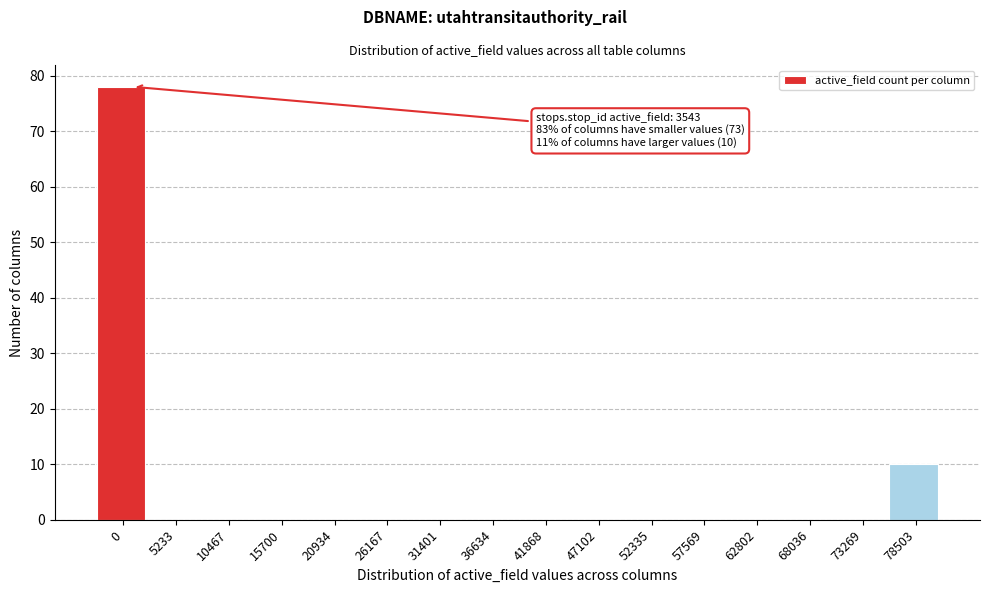

Reading left to right, what are all the values shown in this chart?

0=78	5233=0	10467=0	15700=0	20934=0	26167=0	31401=0	36634=0	41868=0	47102=0	52335=0	57569=0	62802=0	68036=0	73269=0	78503=10